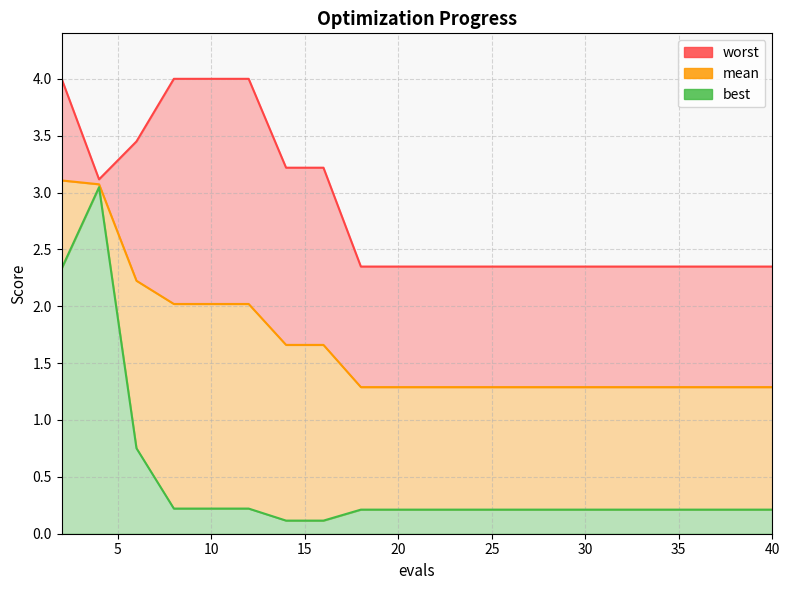

The value of worst at 24 is 2.3. True or false?

True